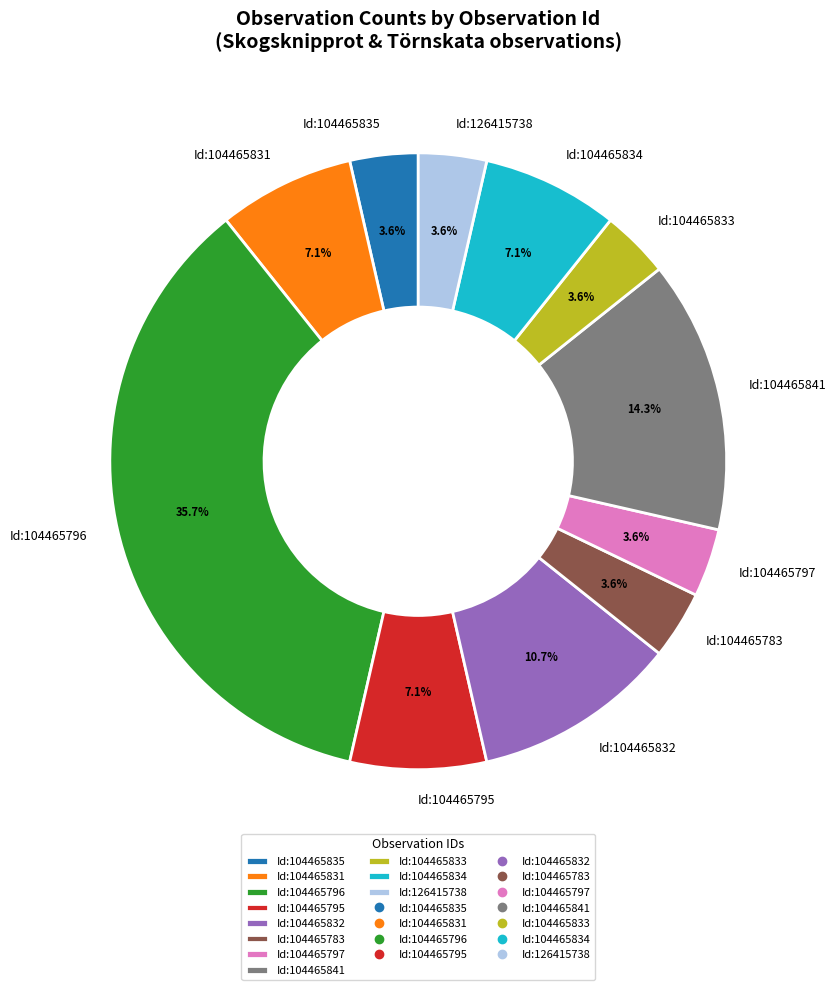

Which category has the biggest portion of the pie?

Id:104465796